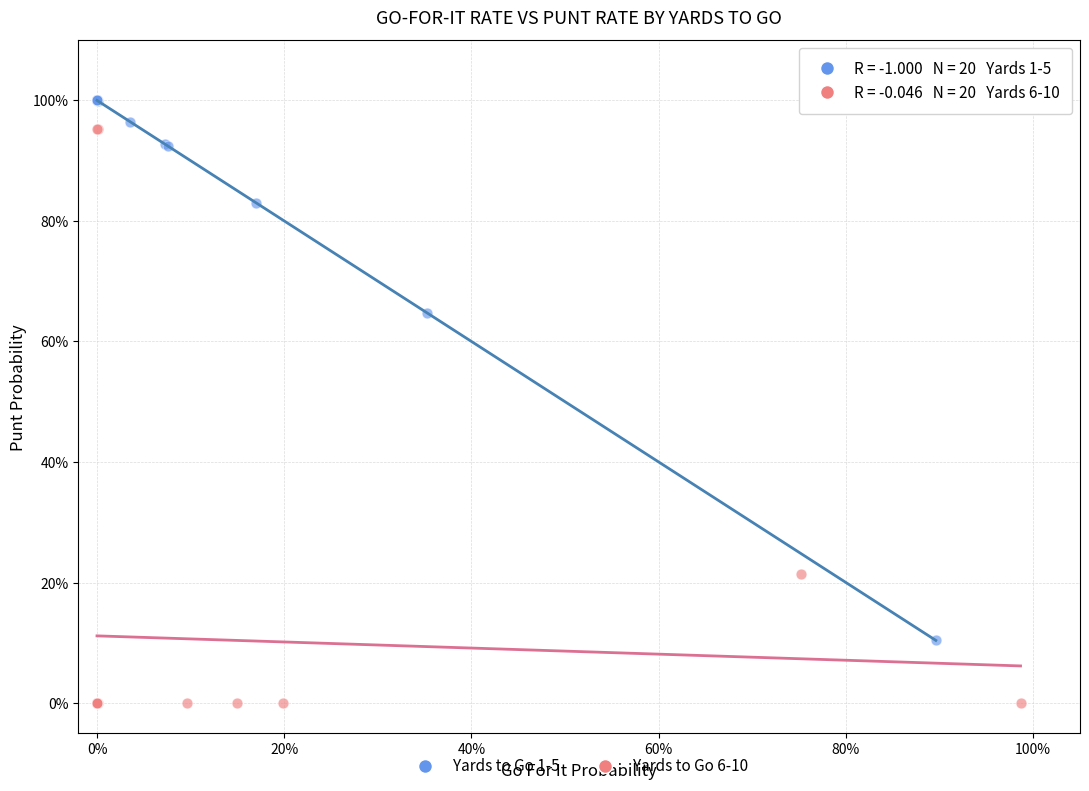

What are all the series names shown in the legend?

Yards to Go 1-5, Yards to Go 6-10